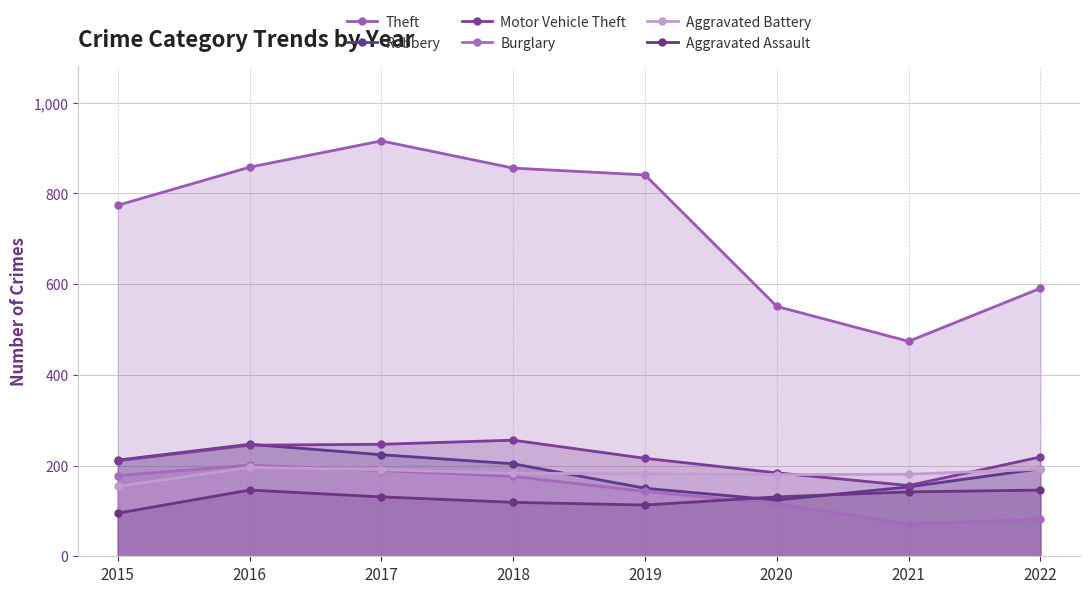

In Theft, how many points are higher than both neighbors (excluding endpoints)?

1